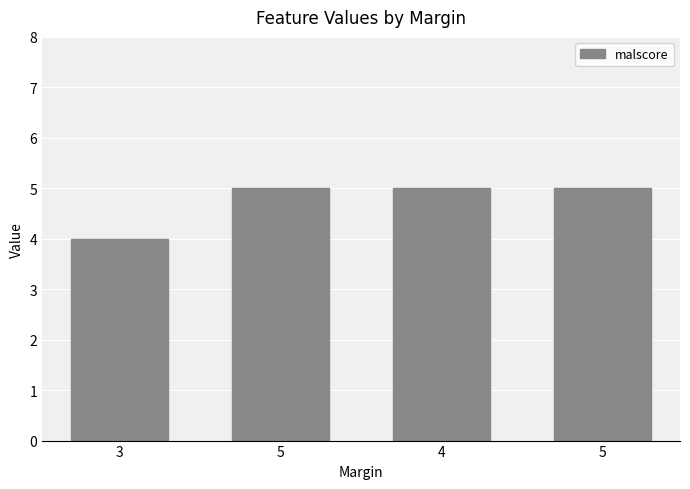

Count the number of data series in this chart.

1